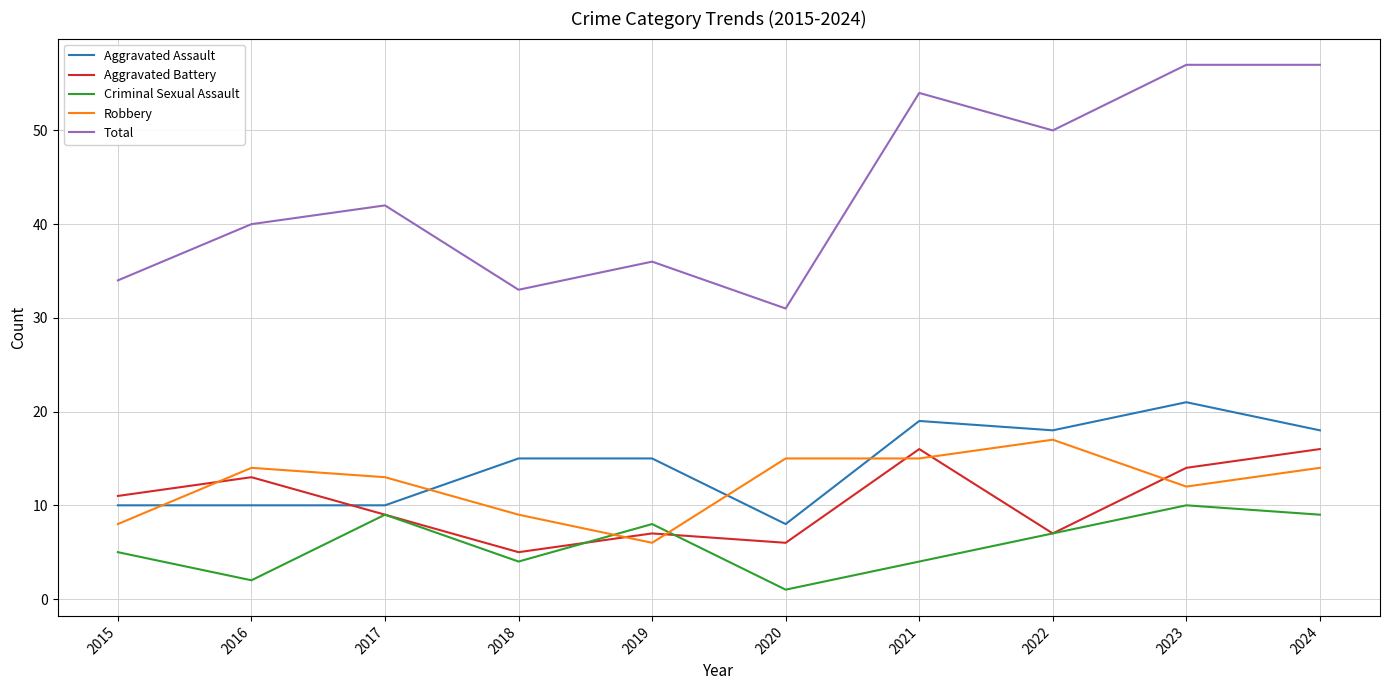

The Robbery series shows 6 at 2019. True or false?

True